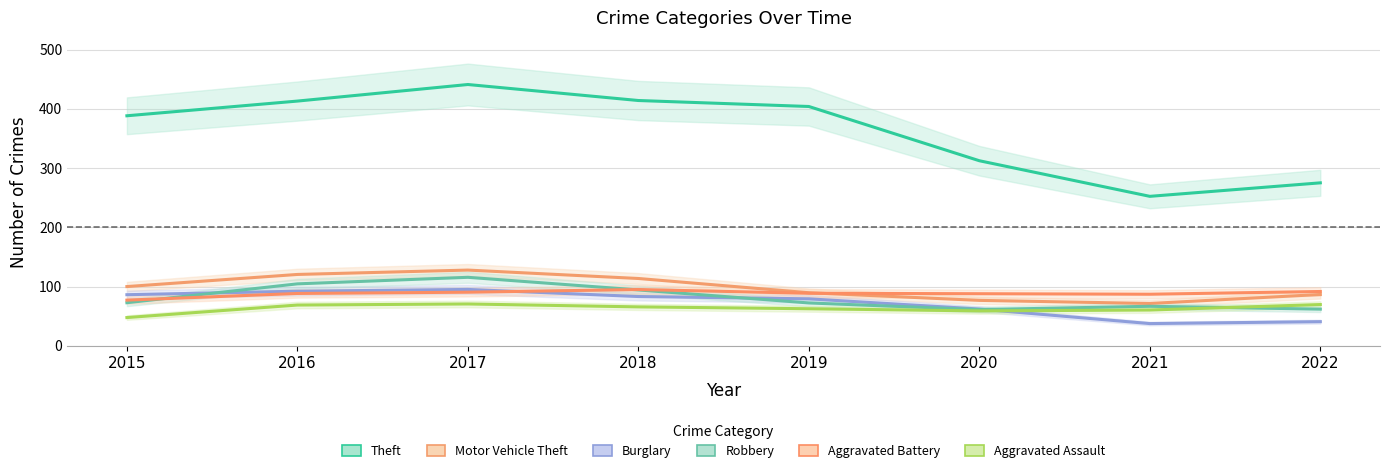

What is the value of the Aggravated Battery point at the 8th from the left?

91.6